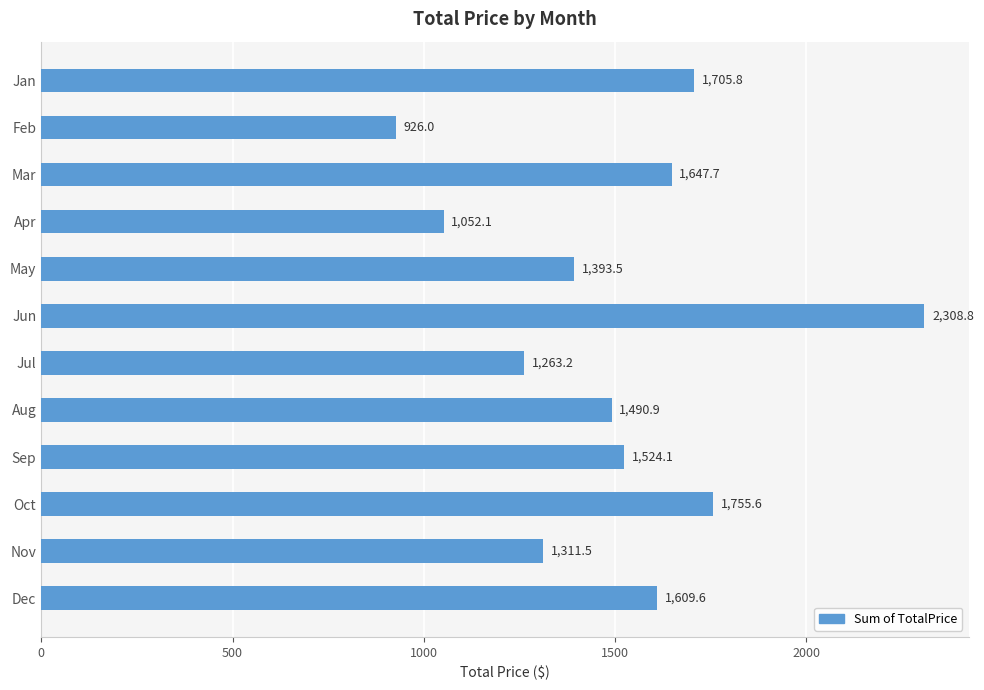

How many data points are less than 1524?

6